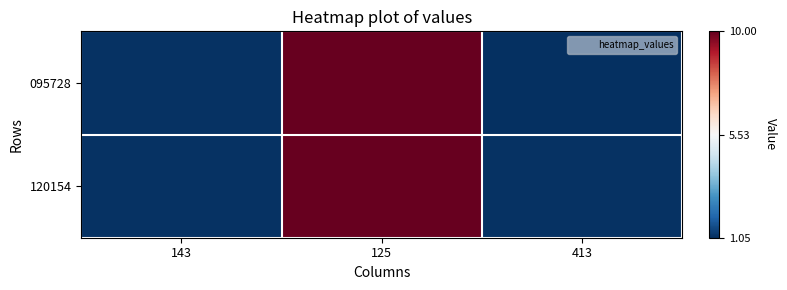

Between 413 and 143, which is larger?

143